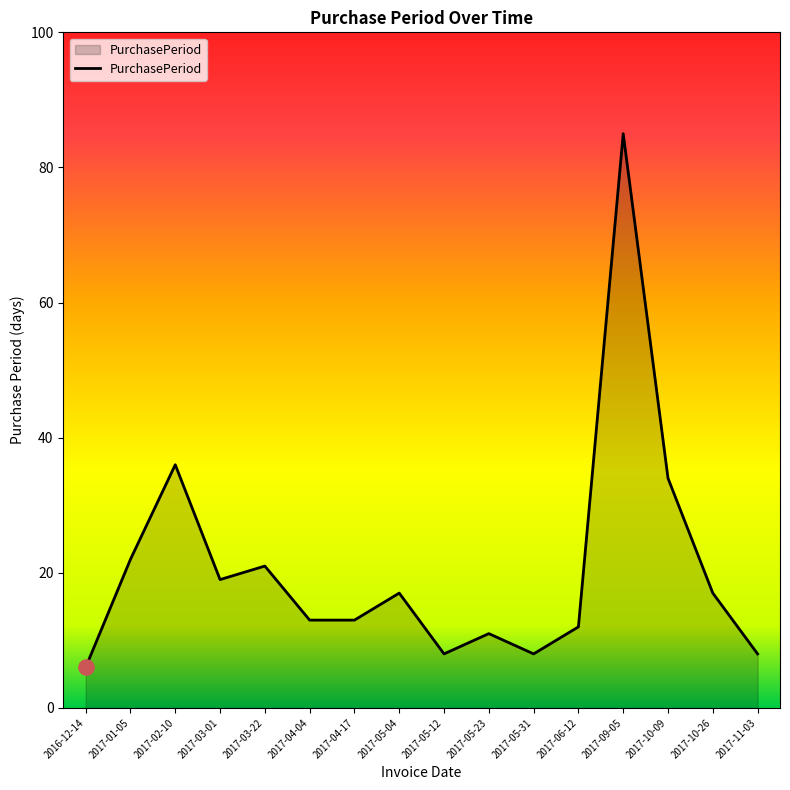

What is the change in value from 2017-09-05 to 2017-10-26?

-68